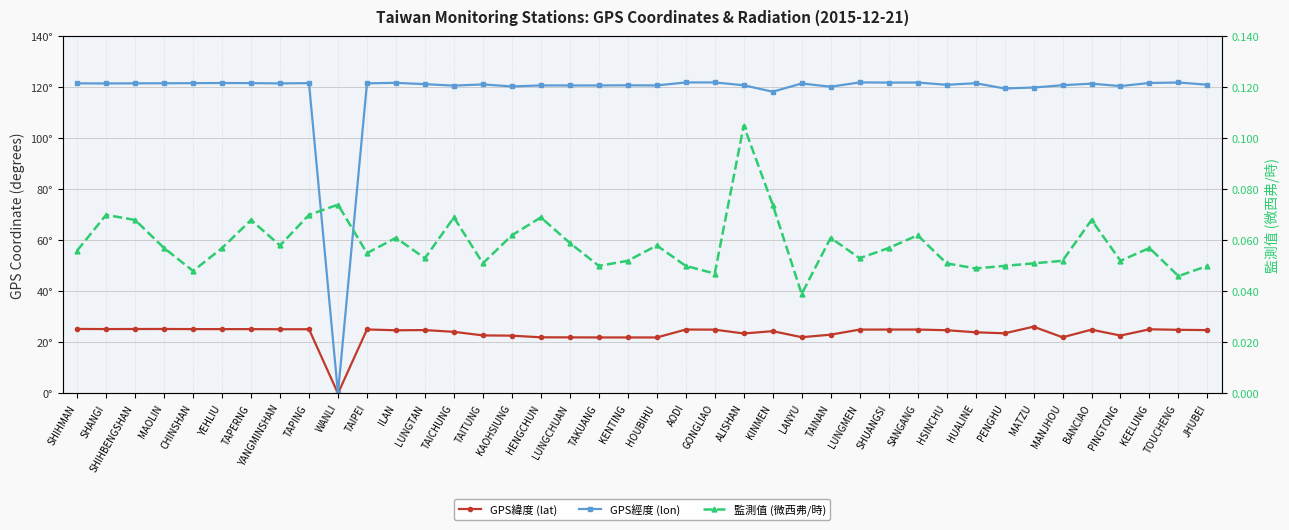

The value of GPS緯度 (lat) at TAIPEI is 12.7. True or false?

False